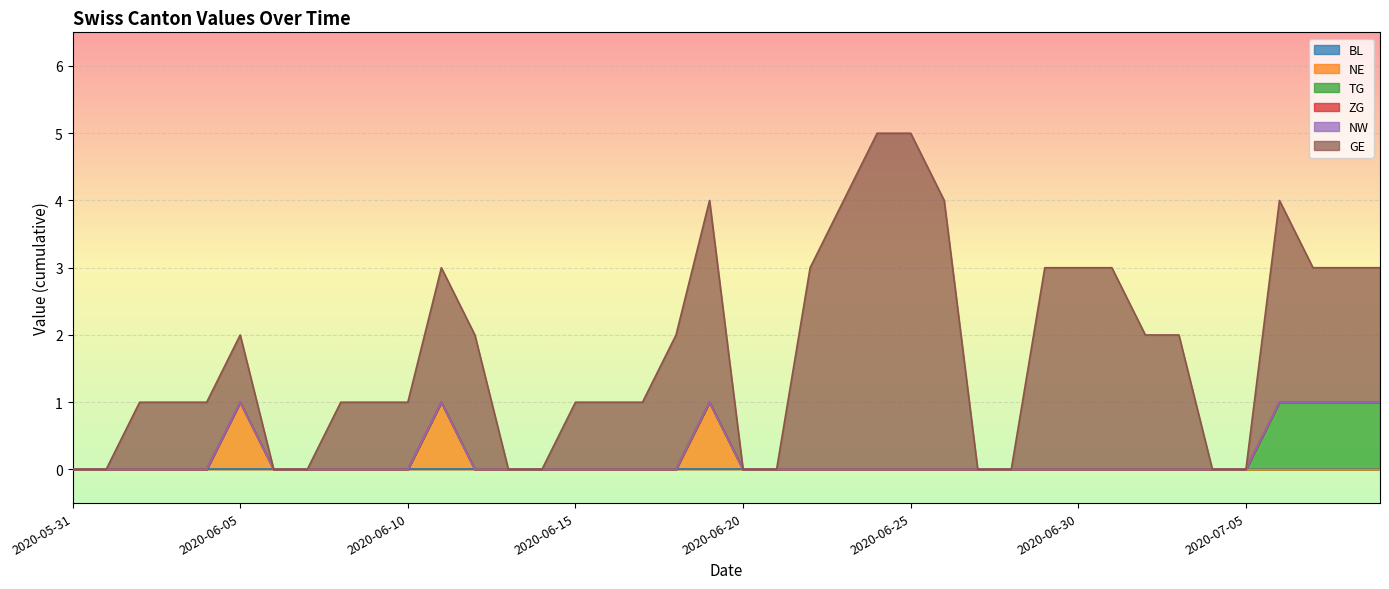

Reading left to right, what are all the values shown in this chart?

BL: 0	0	0	0	0	0	0	0	0	0	0	0	0	0	0	0	0	0	0	0	0	0	0	0	0	0	0	0	0	0	0	0	0	0	0	0	0	0	0	0
NE: 0	0	0	0	0	1	0	0	0	0	0	1	0	0	0	0	0	0	0	1	0	0	0	0	0	0	0	0	0	0	0	0	0	0	0	0	0	0	0	0
TG: 0	0	0	0	0	0	0	0	0	0	0	0	0	0	0	0	0	0	0	0	0	0	0	0	0	0	0	0	0	0	0	0	0	0	0	0	1	1	1	1
ZG: 0	0	0	0	0	0	0	0	0	0	0	0	0	0	0	0	0	0	0	0	0	0	0	0	0	0	0	0	0	0	0	0	0	0	0	0	0	0	0	0
NW: 0	0	0	0	0	0	0	0	0	0	0	0	0	0	0	0	0	0	0	0	0	0	0	0	0	0	0	0	0	0	0	0	0	0	0	0	0	0	0	0
GE: 0	0	1	1	1	1	0	0	1	1	1	2	2	0	0	1	1	1	2	3	0	0	3	4	5	5	4	0	0	3	3	3	2	2	0	0	3	2	2	2